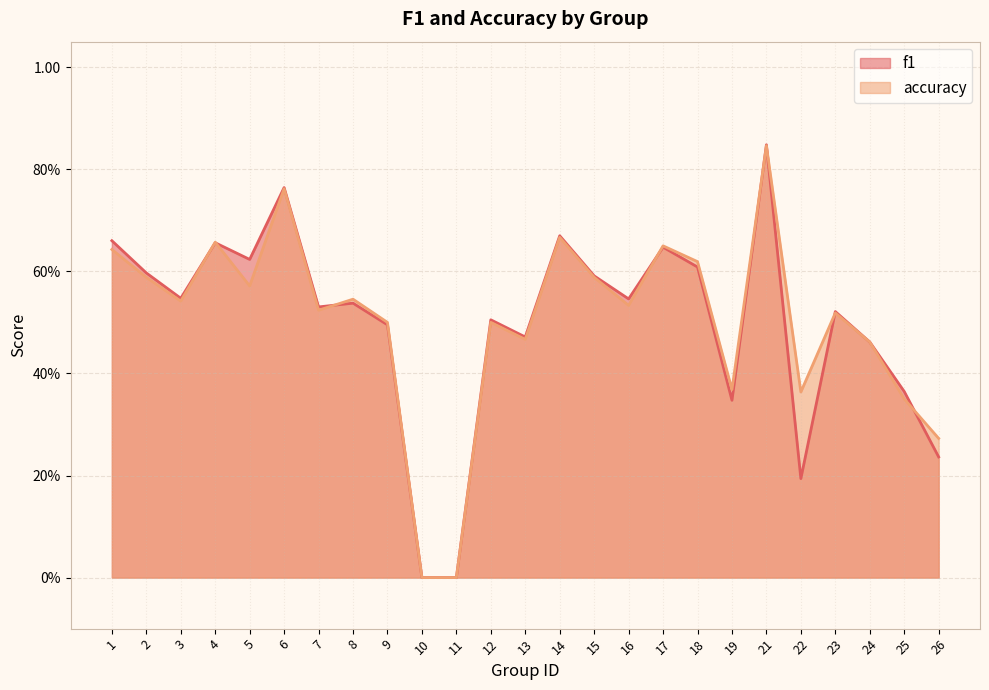

How many accuracy values are between 0 and 1?

25